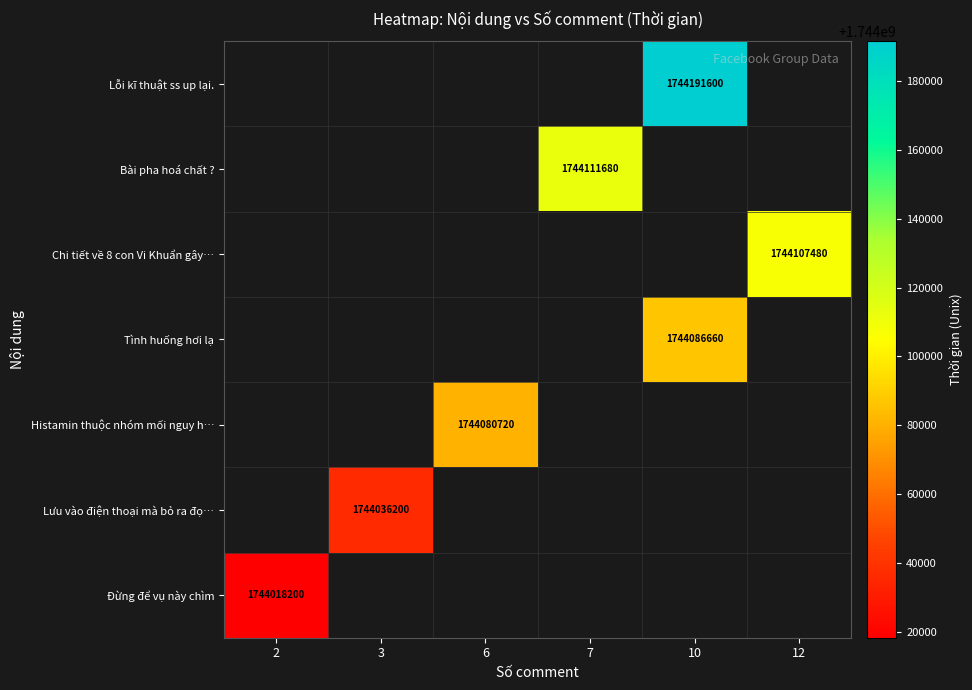

Is it true that Bài pha hoá chất ? equals 2620335779 at 7?

False